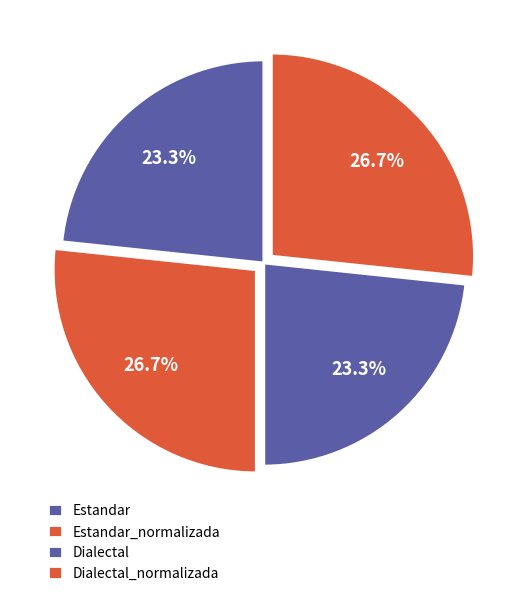

True or false: Dialectal_normalizada accounts for 36% of the total.

False